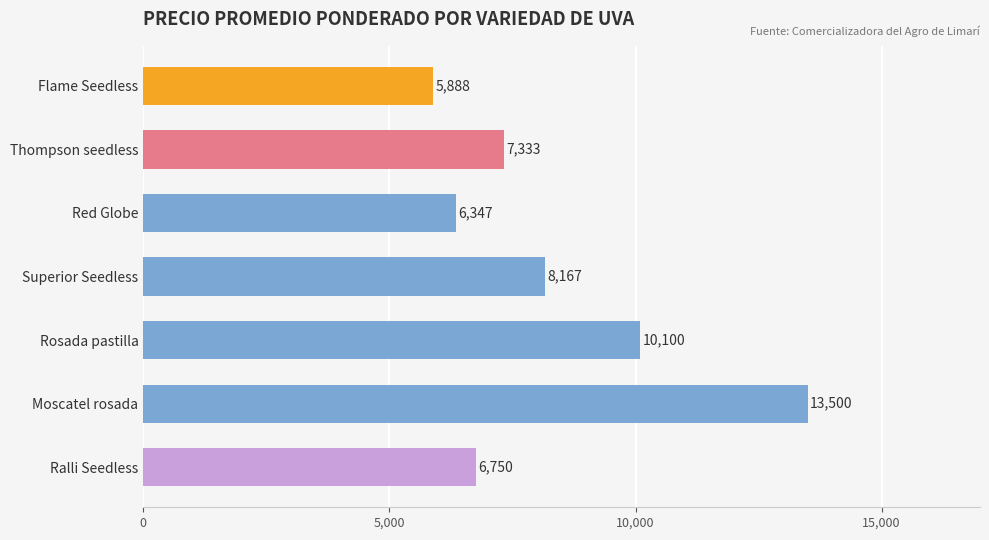

Reading top to bottom, list all the values displayed in this chart.

5888	7333	6347	8167	10100	13500	6750